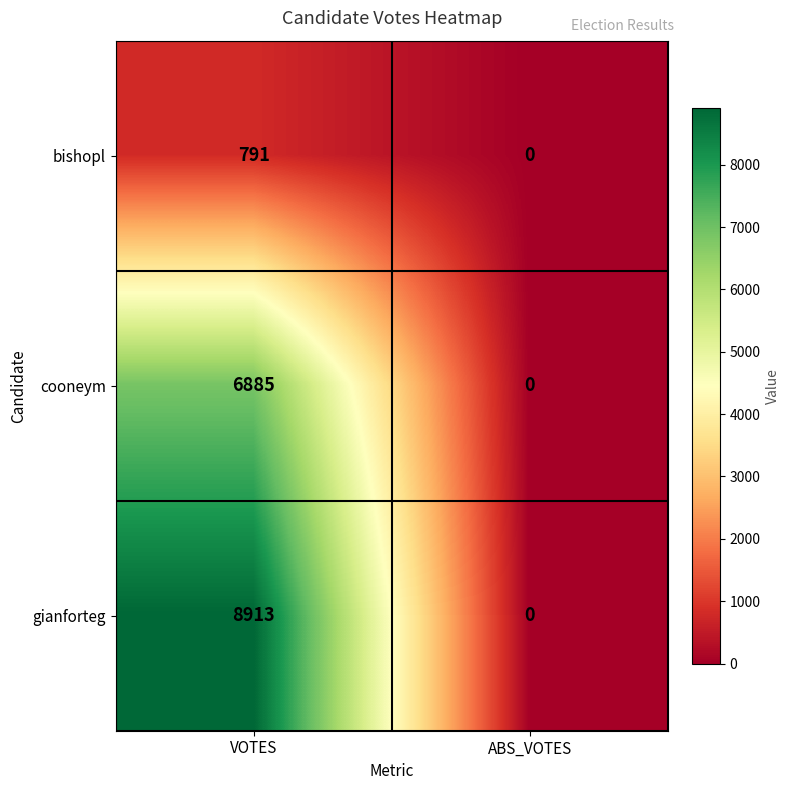

True or false: gianforteg has a value of 8913 at VOTES.

True